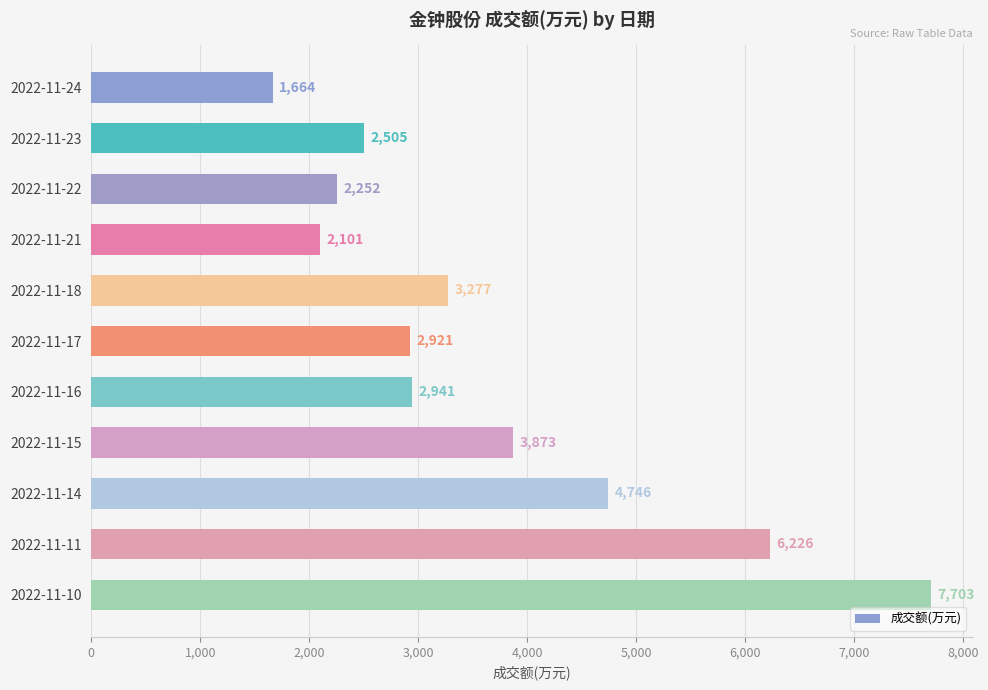

What is the minimum value shown in the chart?

1664